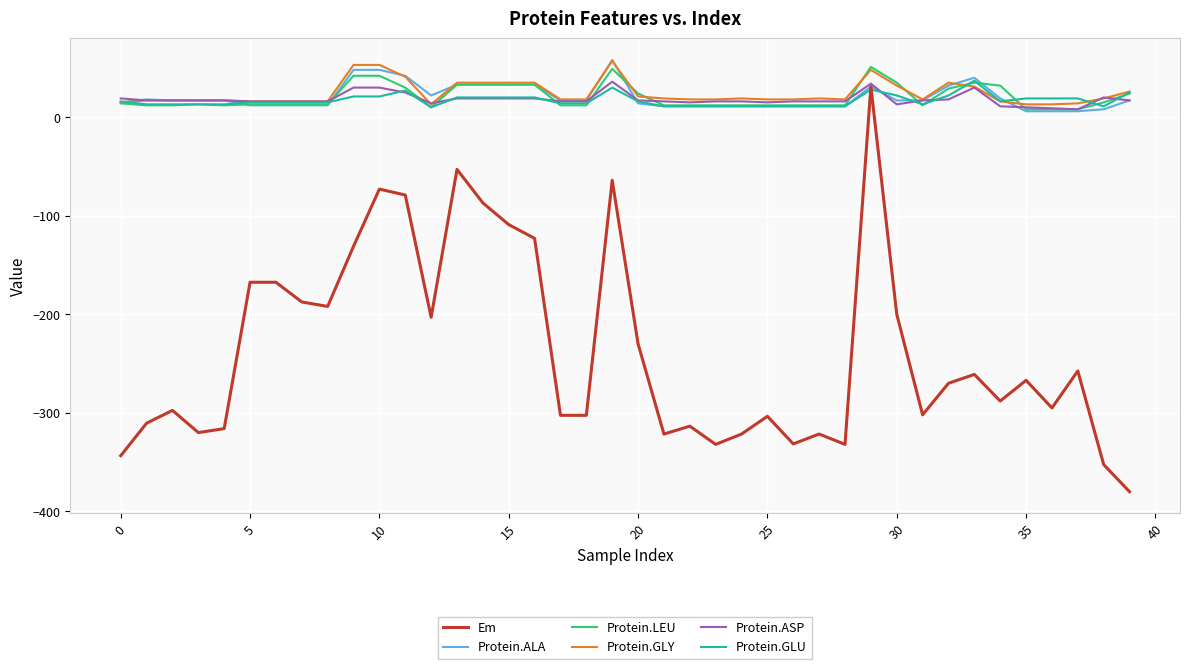

What is the maximum value shown in the chart?

58.0